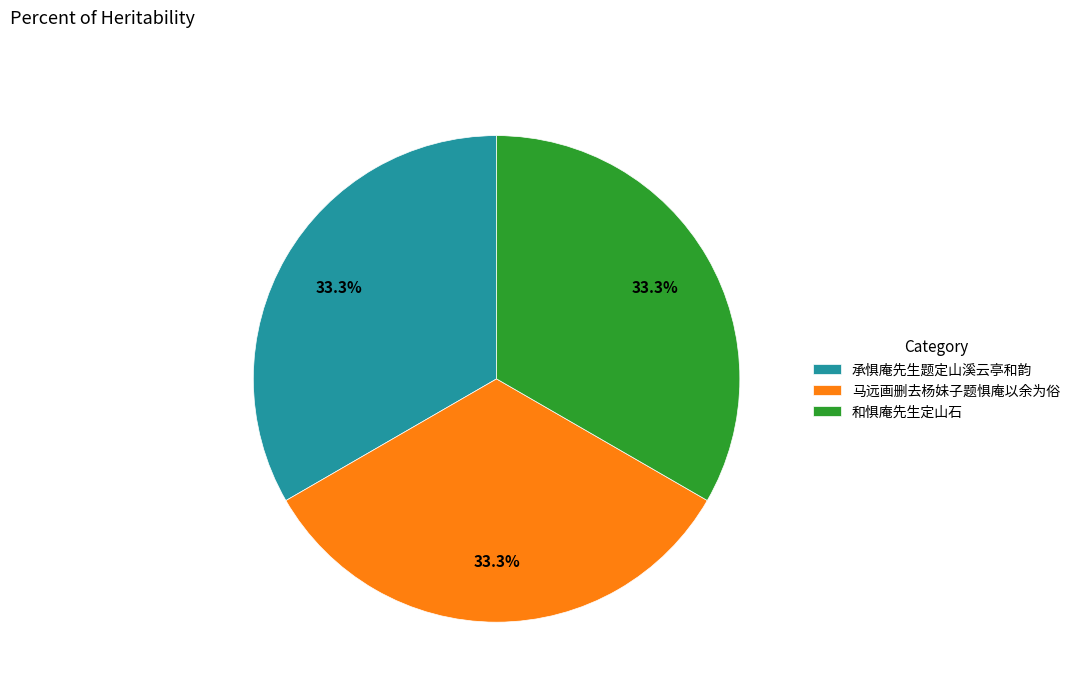

Is it true that 和惧庵先生定山石 is 33% of the pie?

True